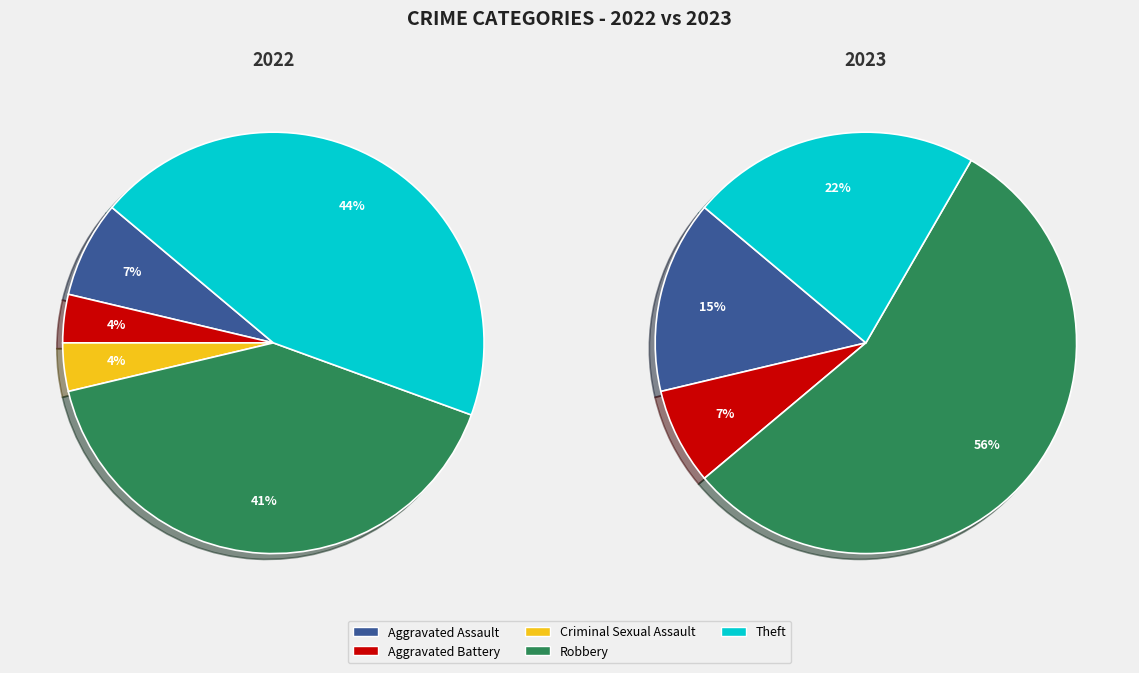

To the nearest percent, what percentage of the pie is Robbery?

56%